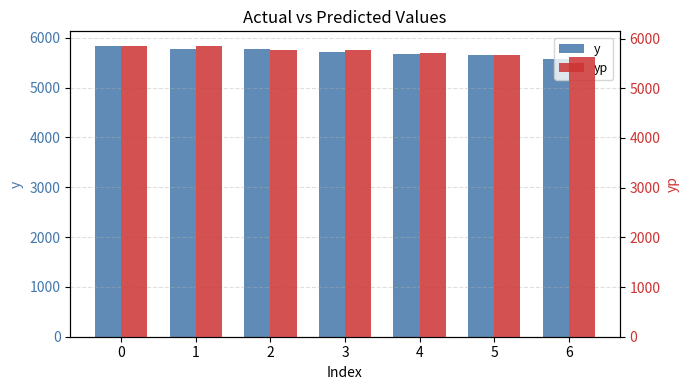

Read the yp value at 3.

5779.3